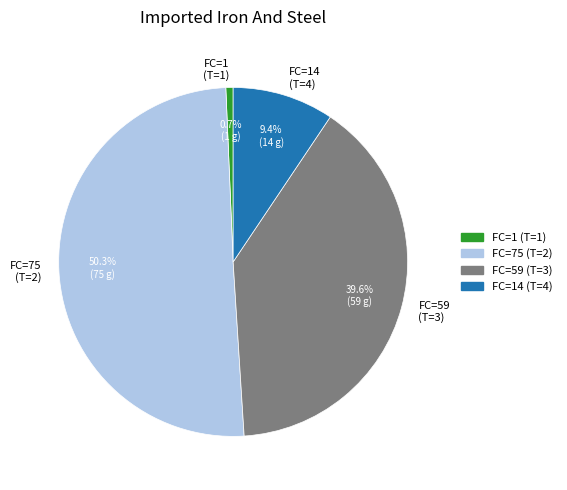

How many segments does this pie chart have?

4